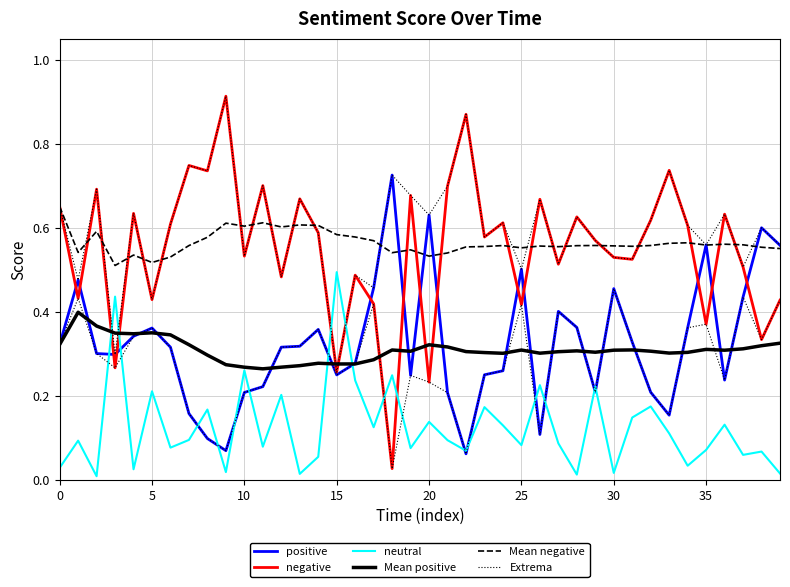

Read the Extrema value at 11.

0.7